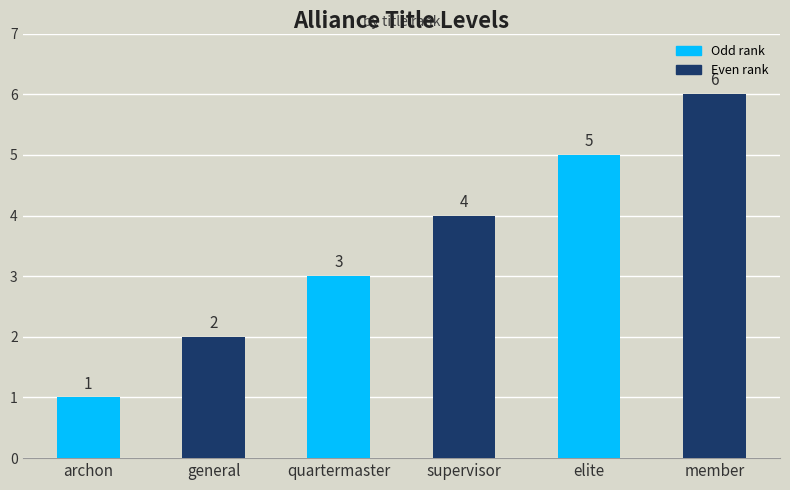

What is the label of the 2nd bar from the right?

elite